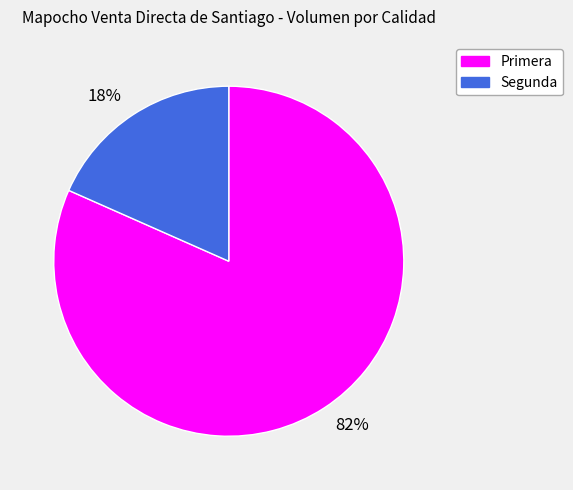

Combined, do 82% and 18% account for over 50%?

Yes